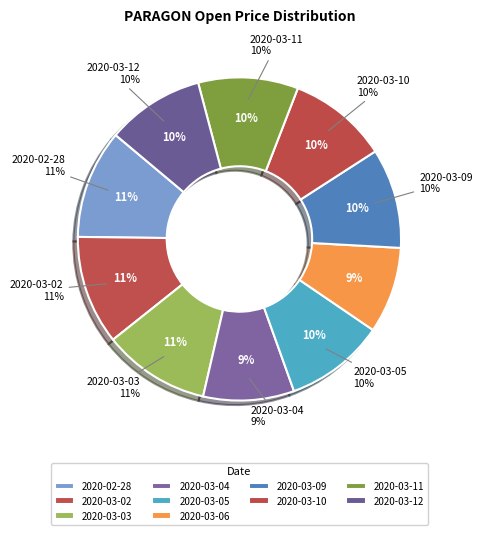

What percentage is the 2020-03-11 slice, to the nearest percent?

10%